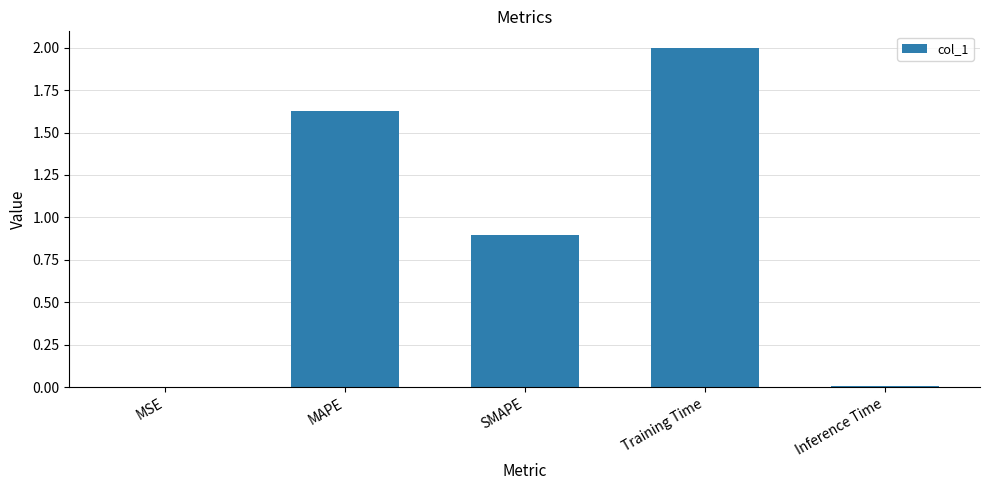

At which category does the chart reach its peak across all series?

Training Time